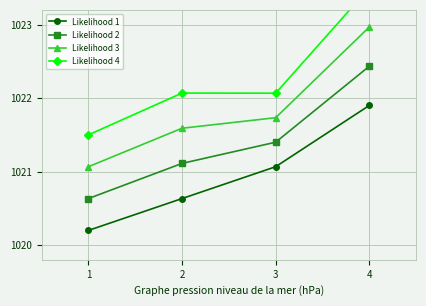

What is the average value of the Likelihood 1 series?

1021.0